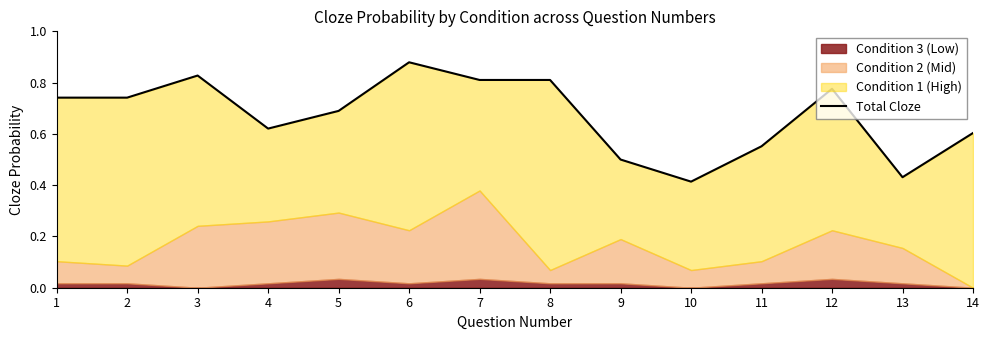

How many lines are shown in the chart?

1